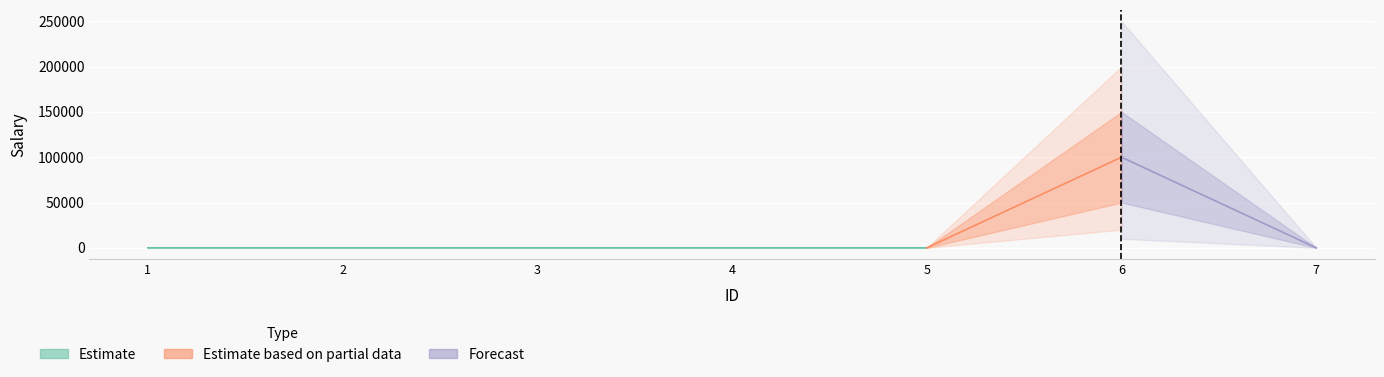

List the labels in order of value, smallest first.

1, 2, 3, 4, 5, 7, 6